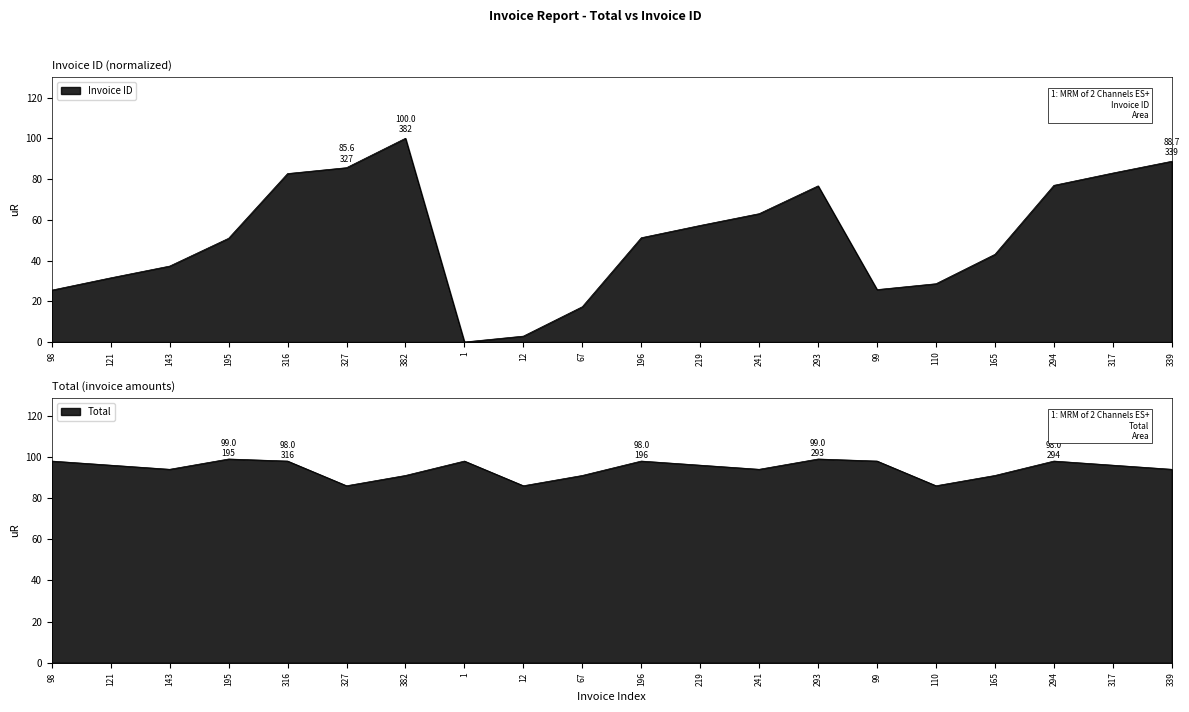

Which series has the largest range (max minus min)?

Invoice ID